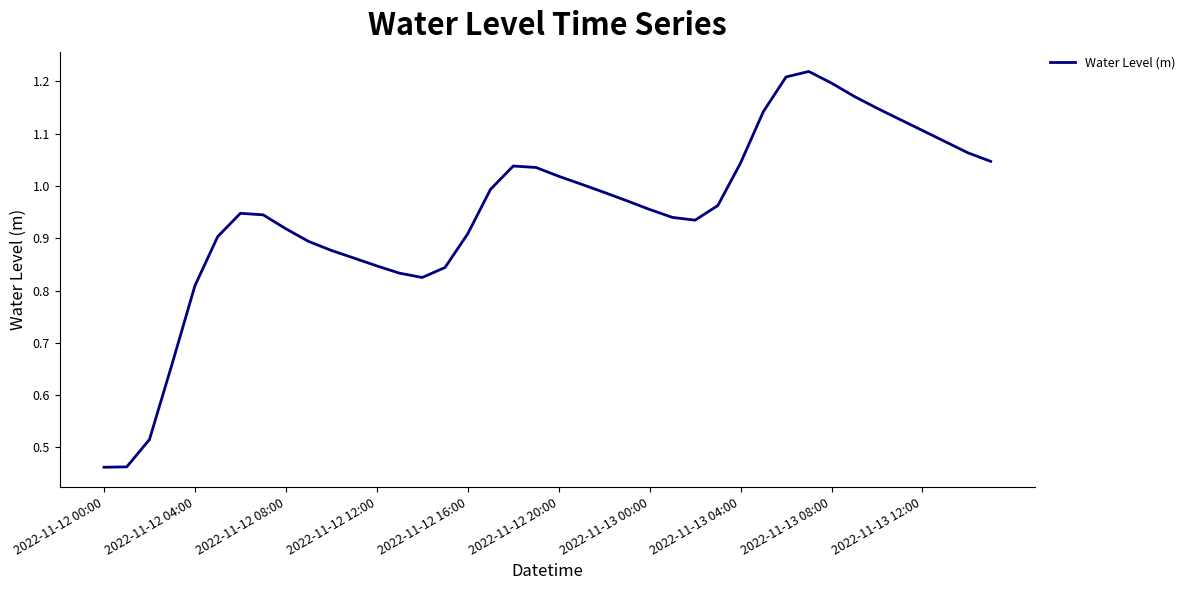

True or false: the data shows 1.2 at 2022-11-13 08:00.

True